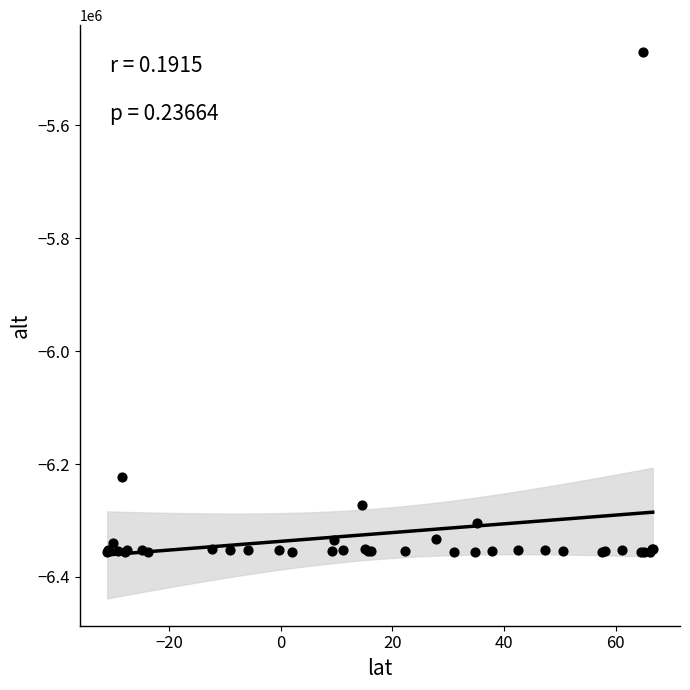

What Y value in the scatter plot is closest to -5913533?

-6223581.6